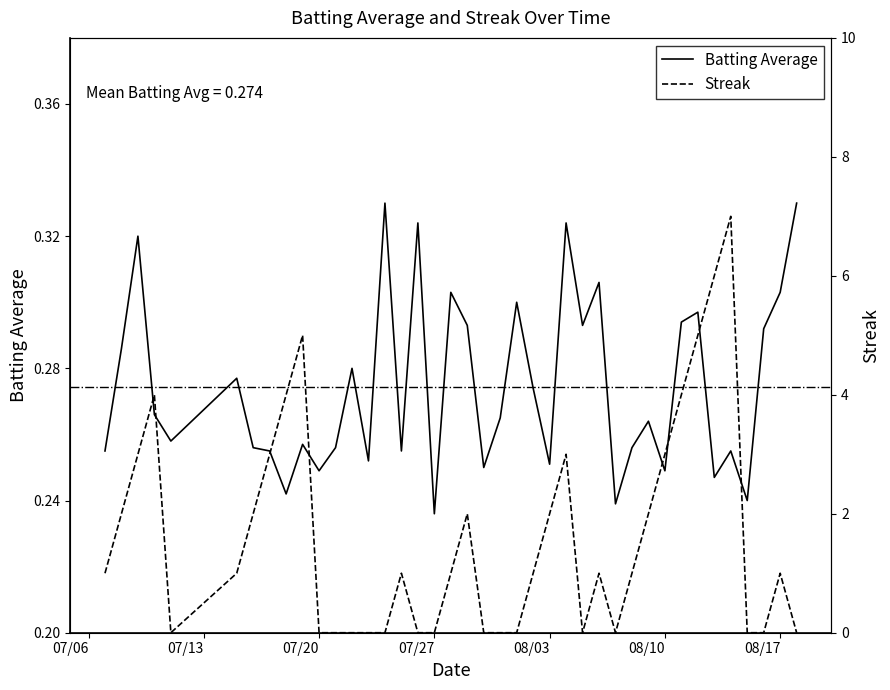

True or false: Batting Average1 has a value of 0.3 at 2010-08-09.

True